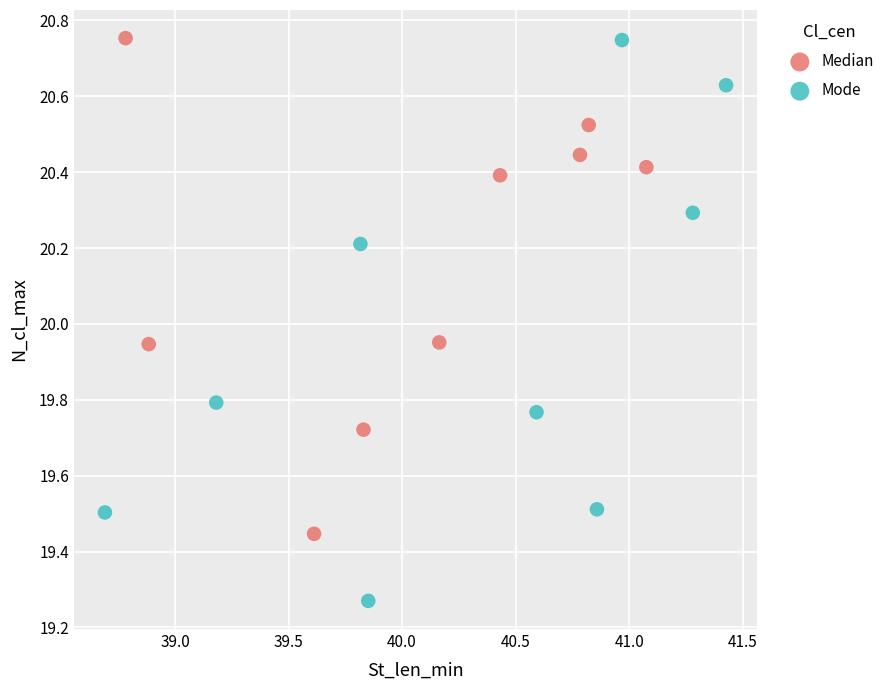

Which series has the widest spread of Y values?

Mode